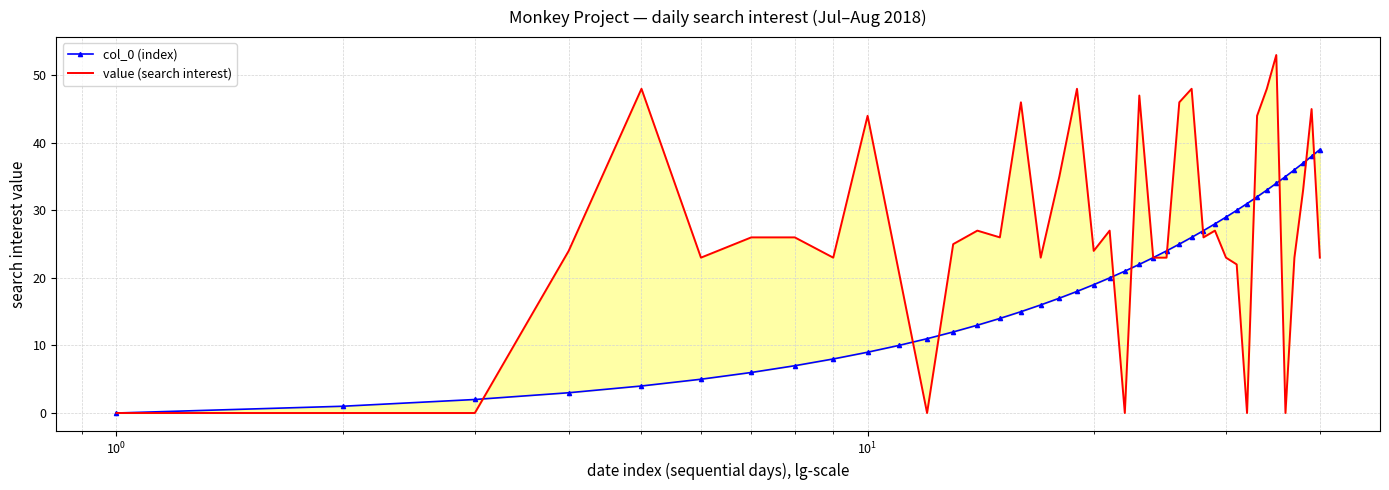

Which series has the largest range (max minus min)?

value (search interest)